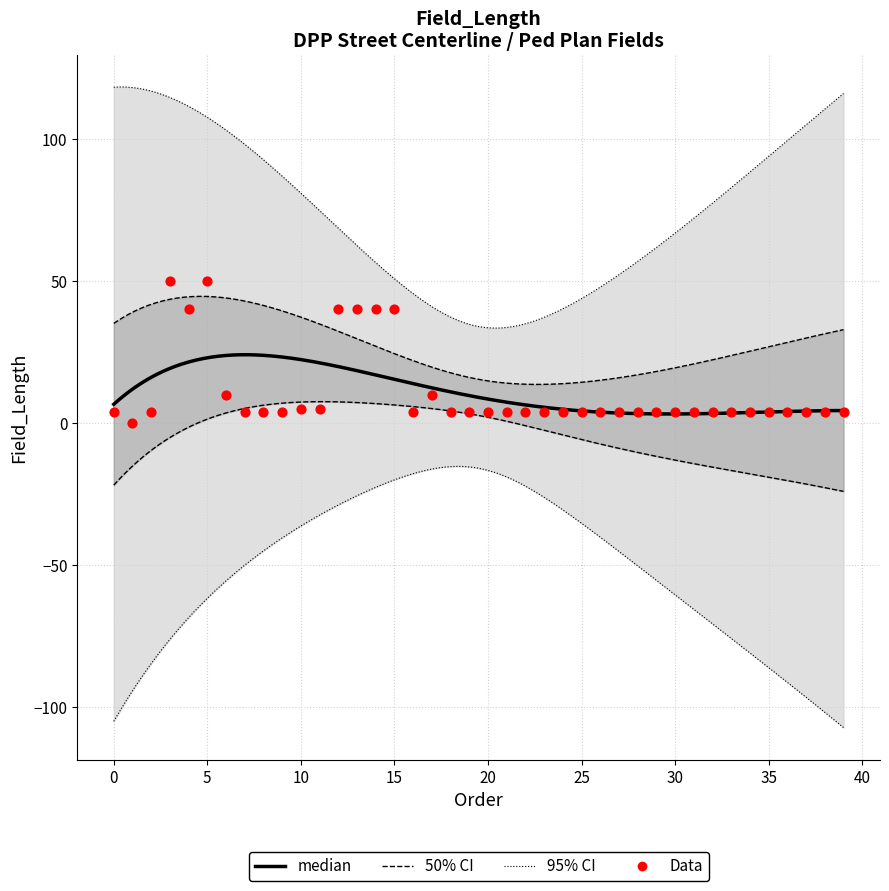

Approximately how many times larger is the value at 15 compared to 25?

10.0